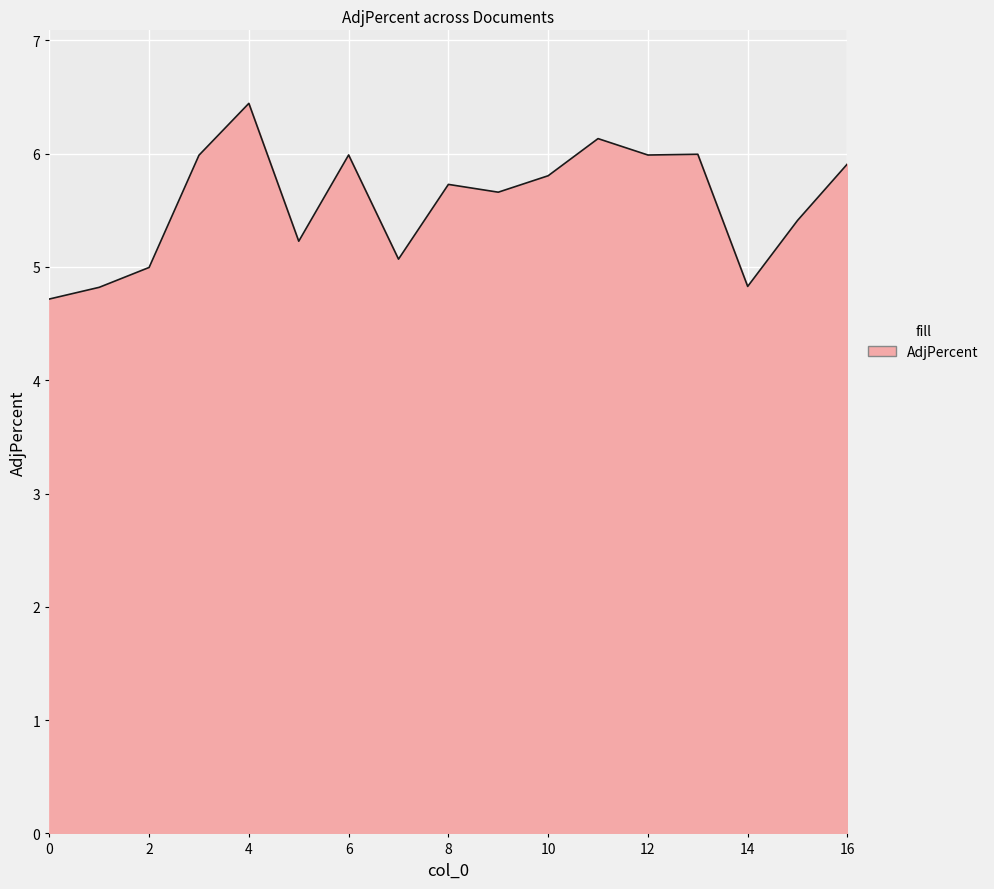

What is the maximum value shown in the chart?

6.4